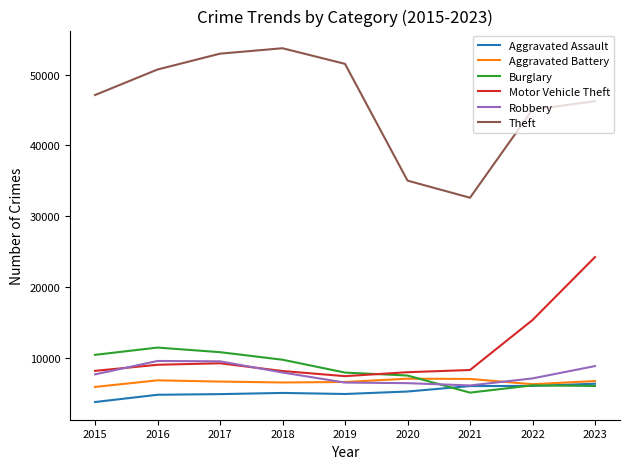

Which series has the largest range (max minus min)?

Theft